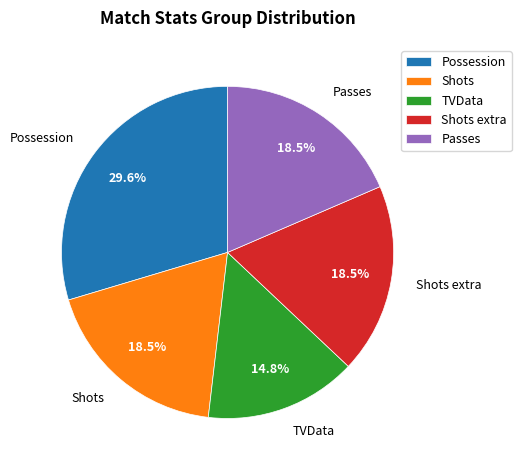

To the nearest percent, what portion does TVData represent?

15%